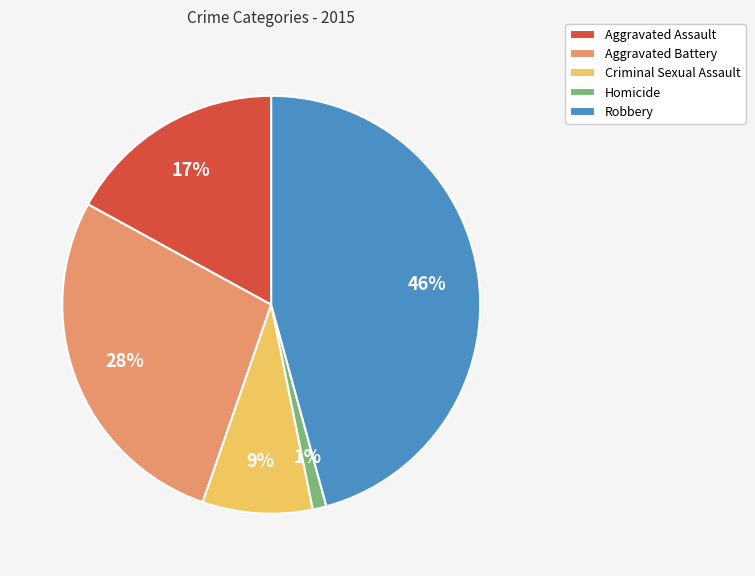

Which has a higher value, Robbery or Criminal Sexual Assault?

Robbery